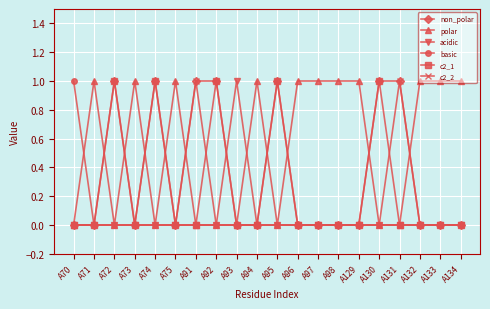

The c2_2 series shows 0 at A93. True or false?

True